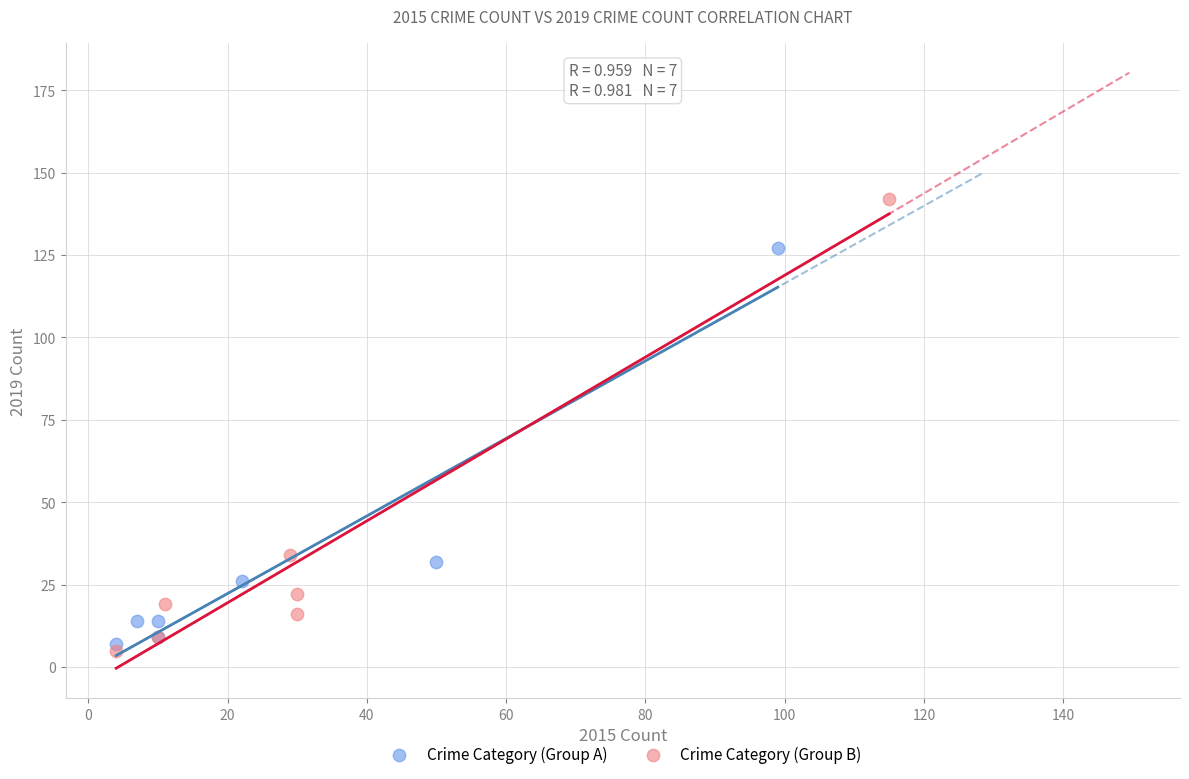

Which series reaches the maximum Y coordinate?

Crime Category (Group B)